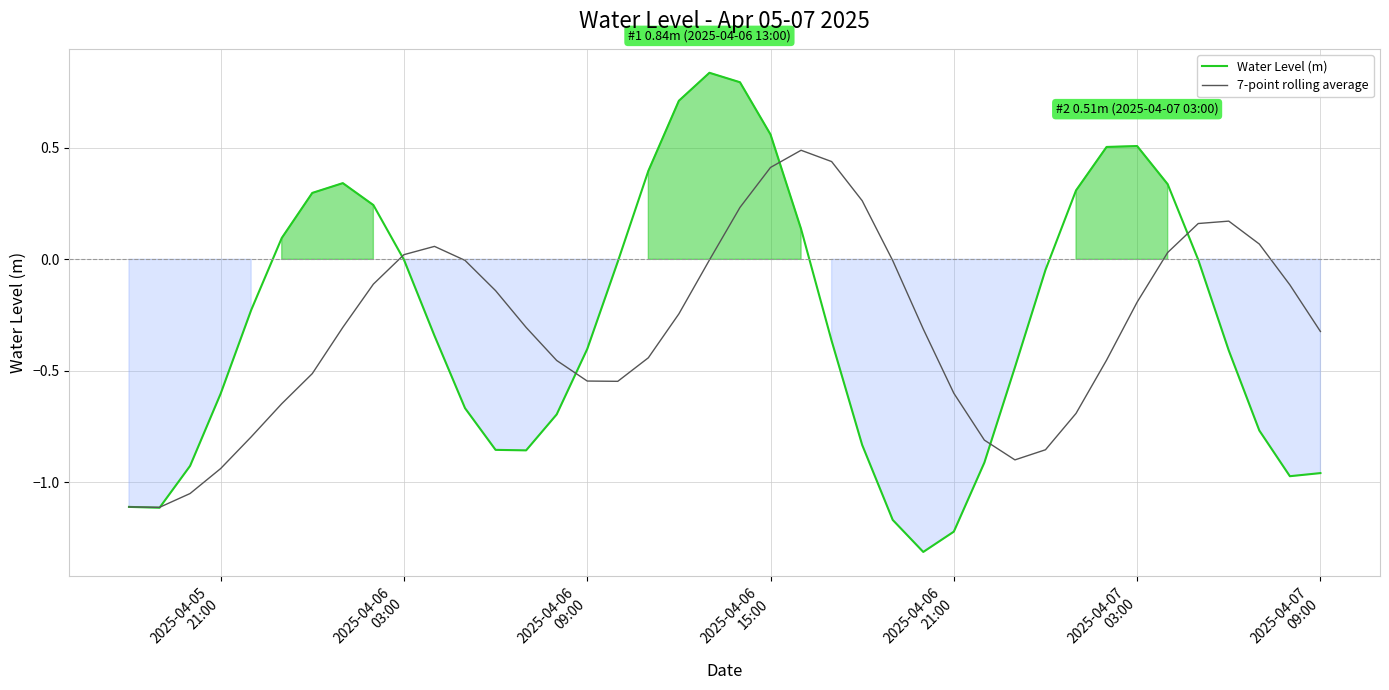

Which series has the largest total across all categories?

Water Level (m)